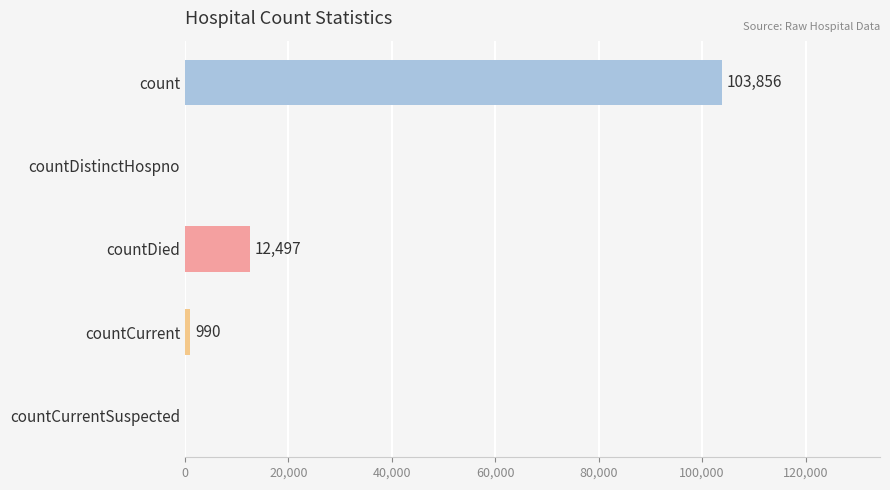

At which label is the value closest to 51928?

countDied